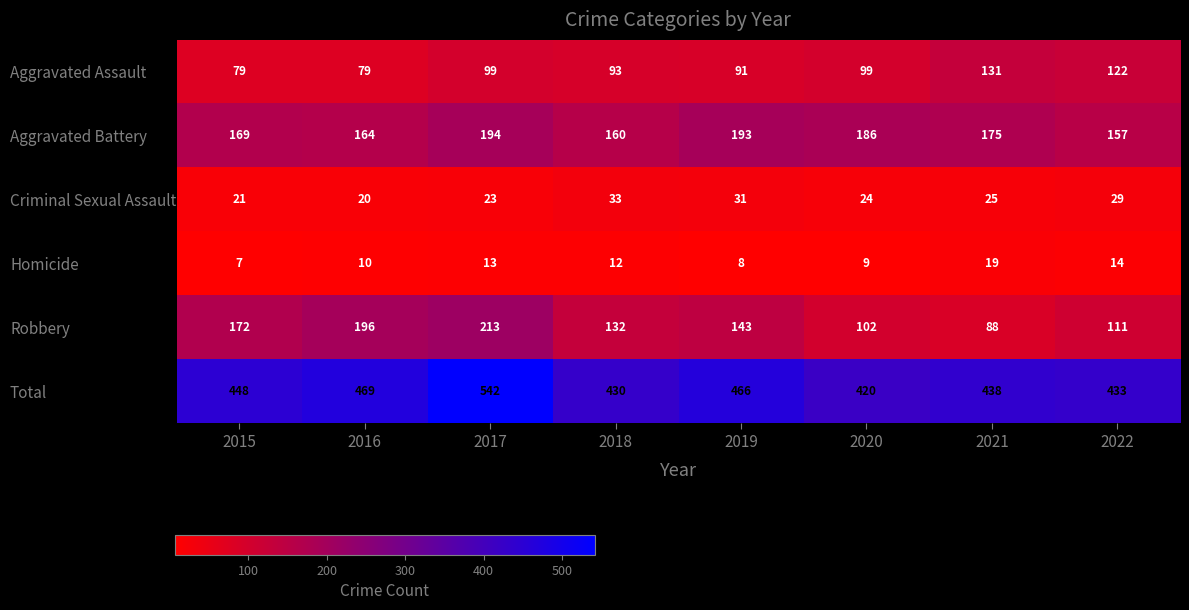

Which series has the largest total across all categories?

Total